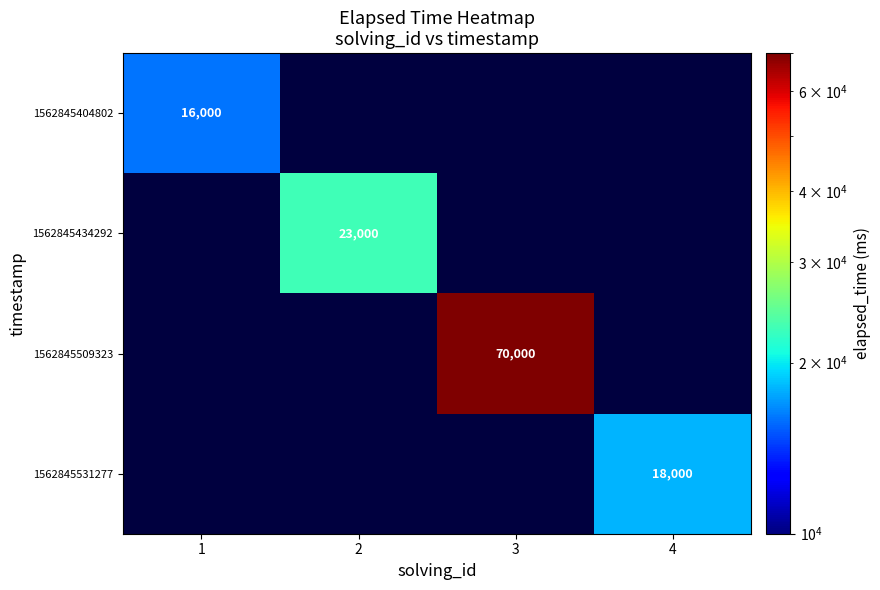

The value of 1562845531277 at 4 is 18000. True or false?

True